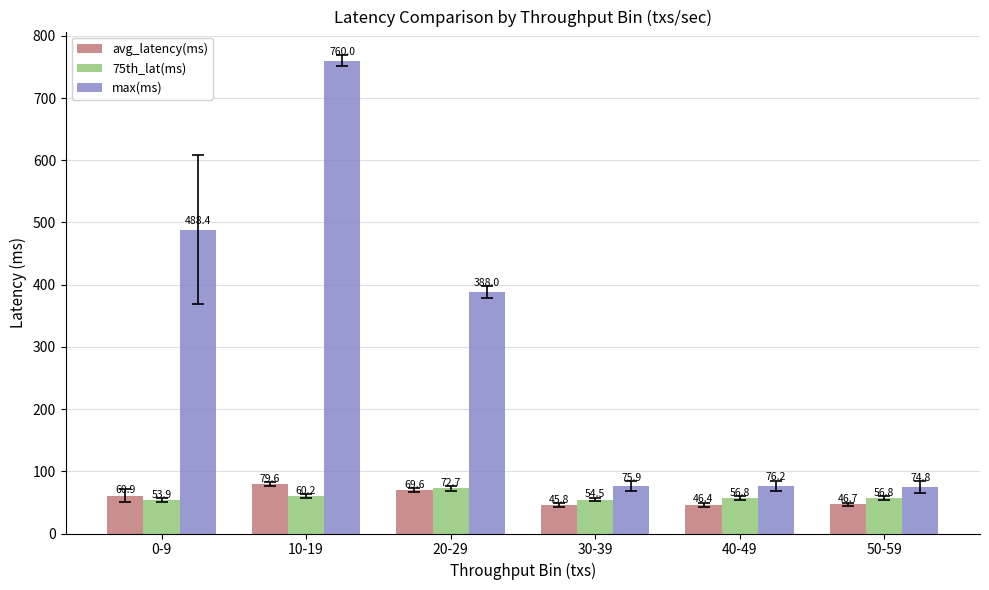

How many values in the 75th_lat(ms) series are below 56?

2